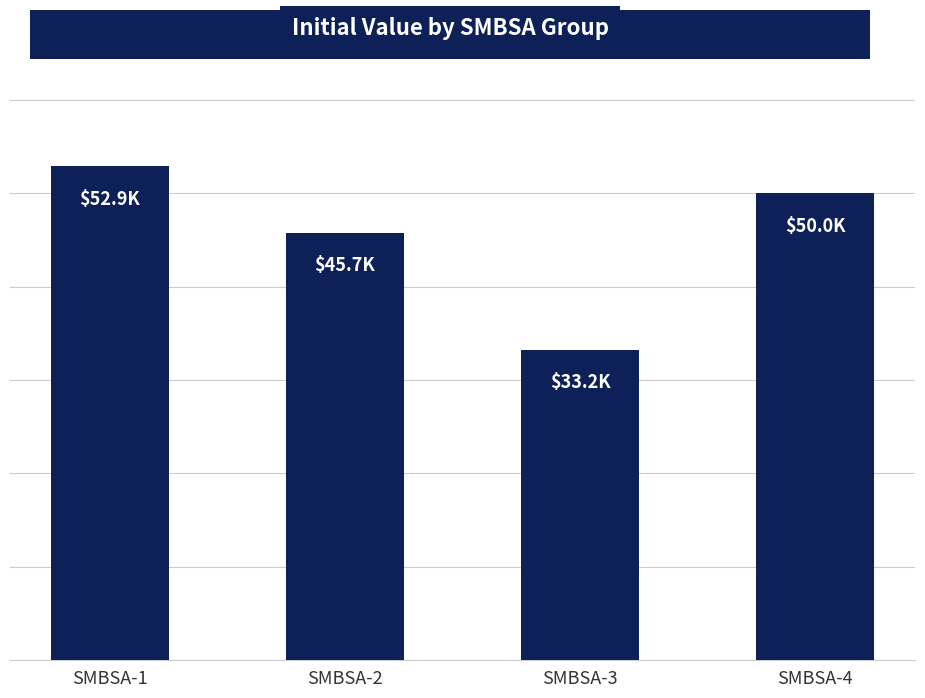

Where does the data first go above 49992?

SMBSA-1